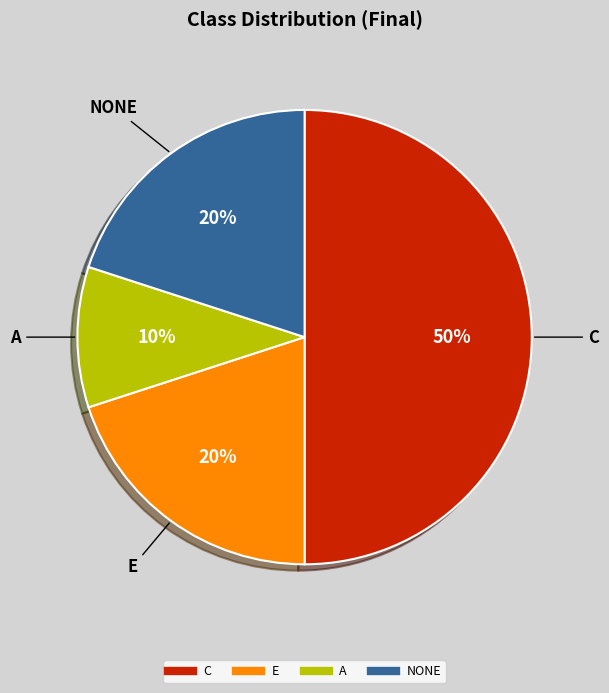

To the nearest percent, what is the difference between the largest and smallest slice percentages?

40%